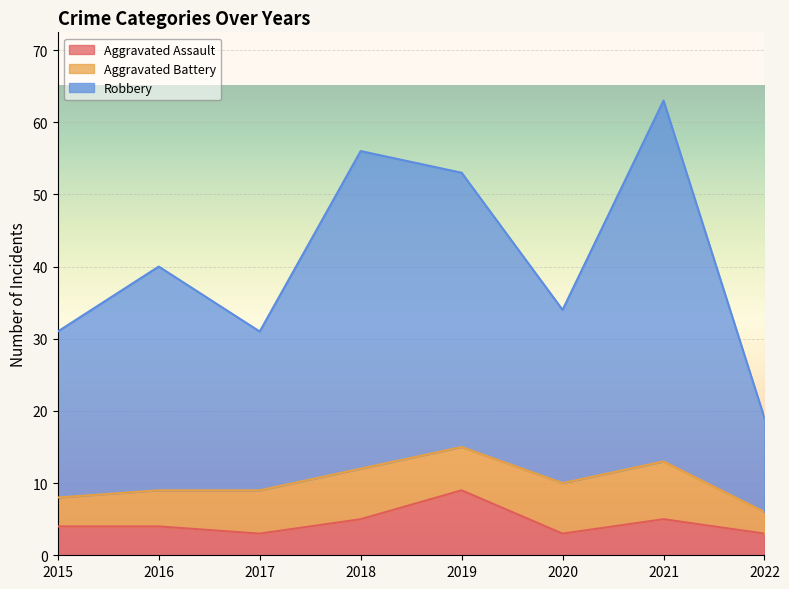

True or false: Robbery and Aggravated Assault intersect in this chart.

False